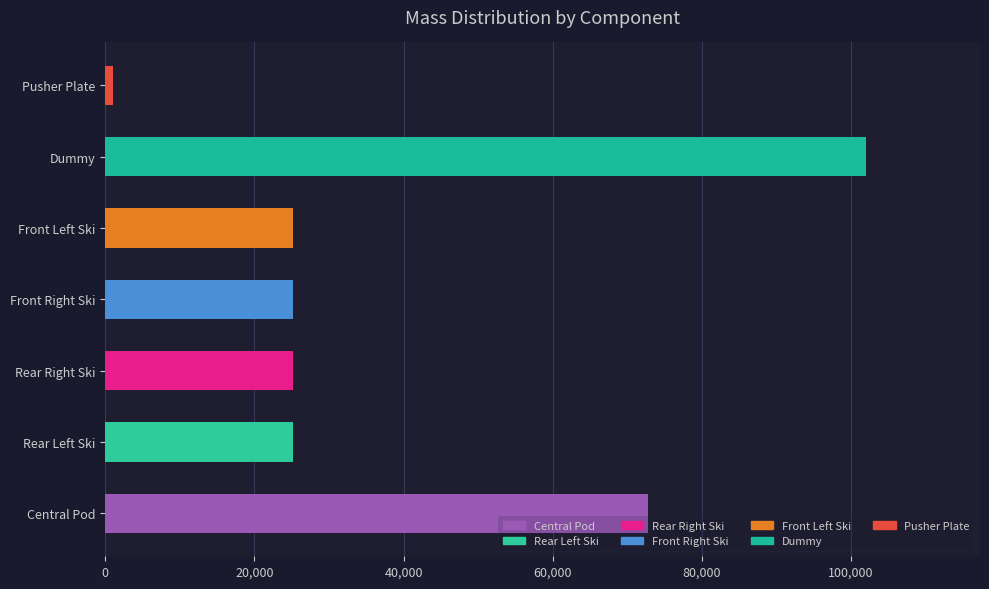

The value at Front Left Ski is 9012. True or false?

False